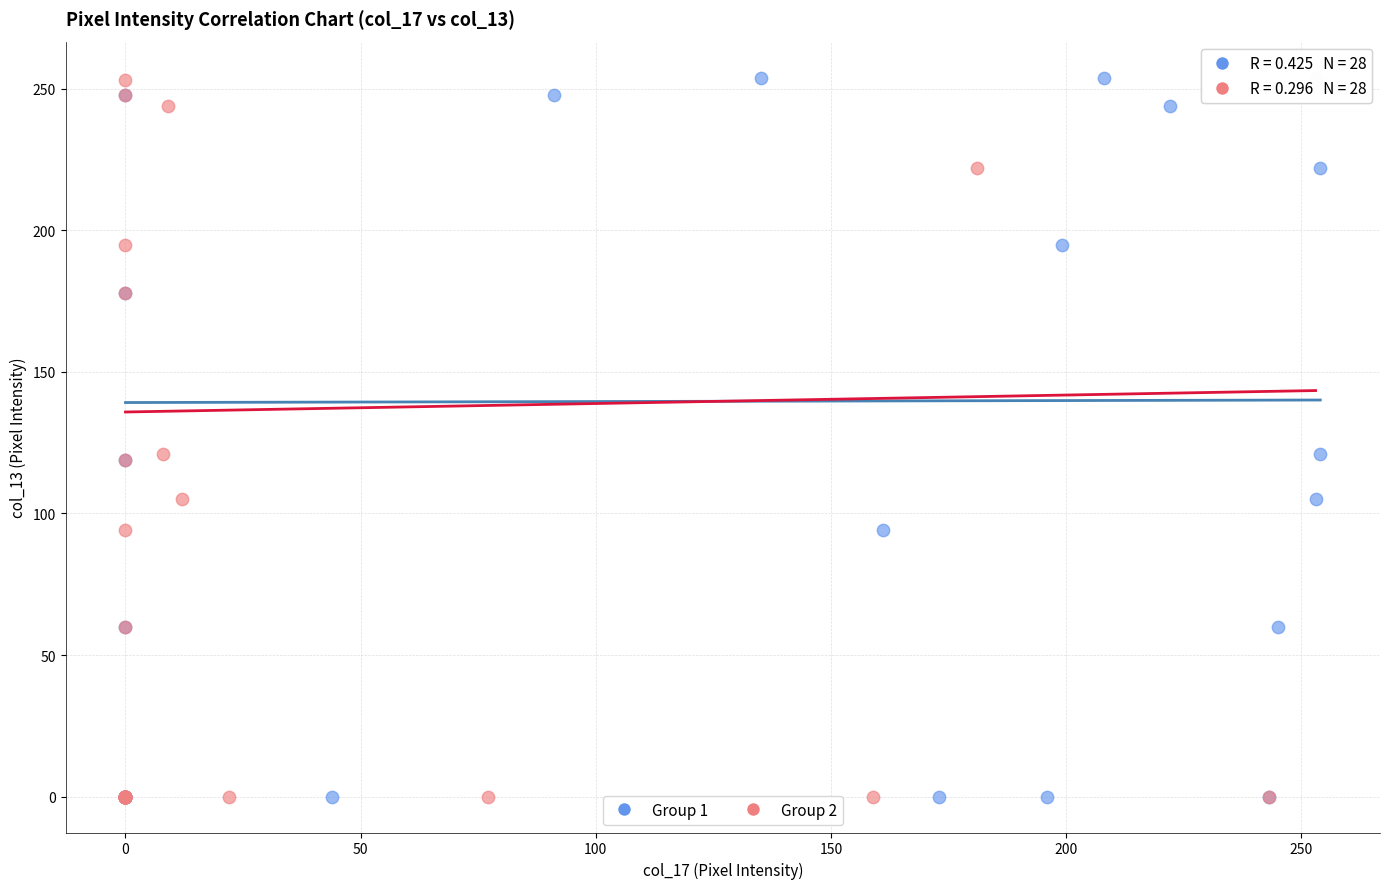

What are all the series names shown in the legend?

Group 1, Group 2